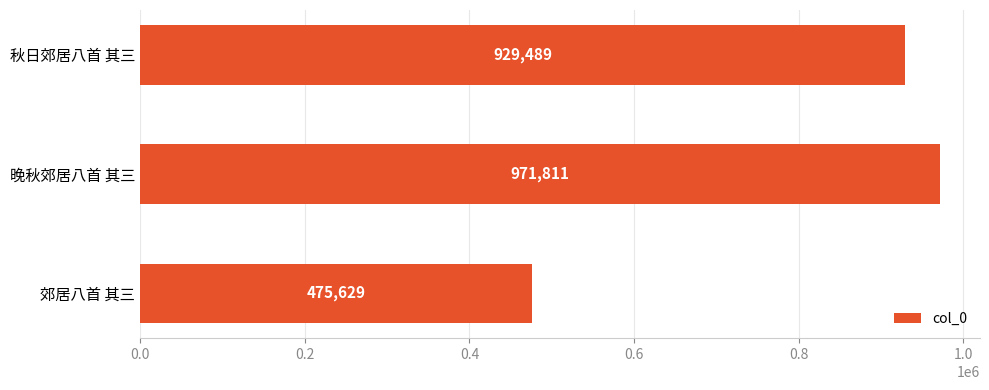

Between 晚秋郊居八首 其三 and 郊居八首 其三, which is larger?

晚秋郊居八首 其三